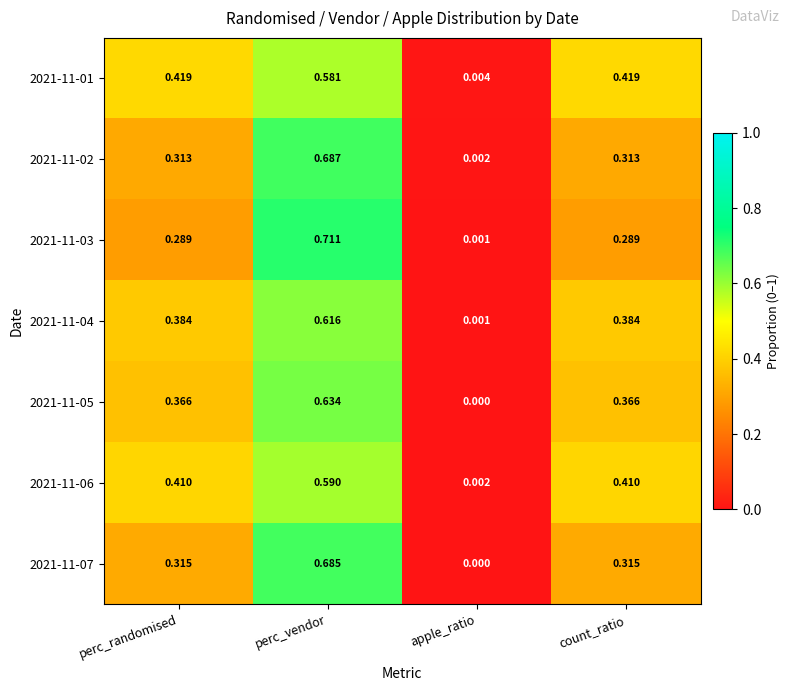

Is the value of 2021-11-04 at apple_ratio greater than the value of 2021-11-07 at perc_randomised?

No